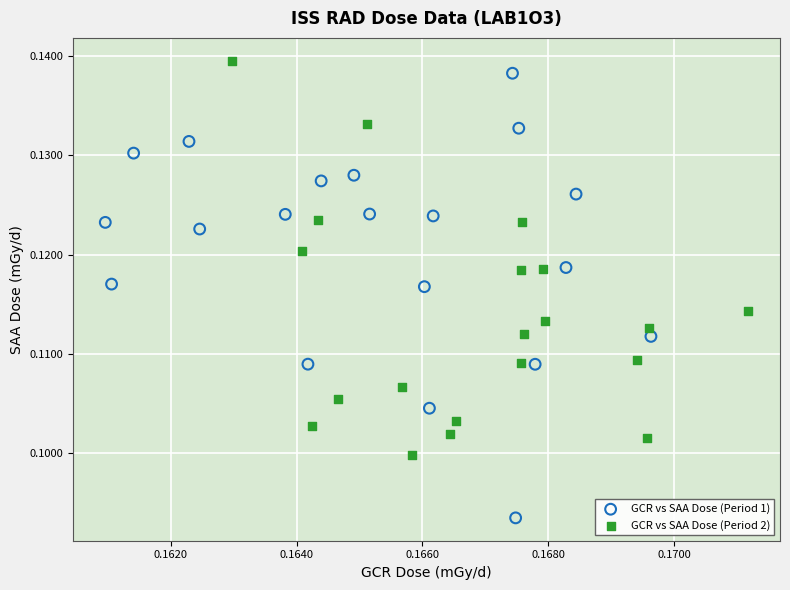

Which series reaches the minimum Y coordinate?

GCR vs SAA Dose (Period 1)